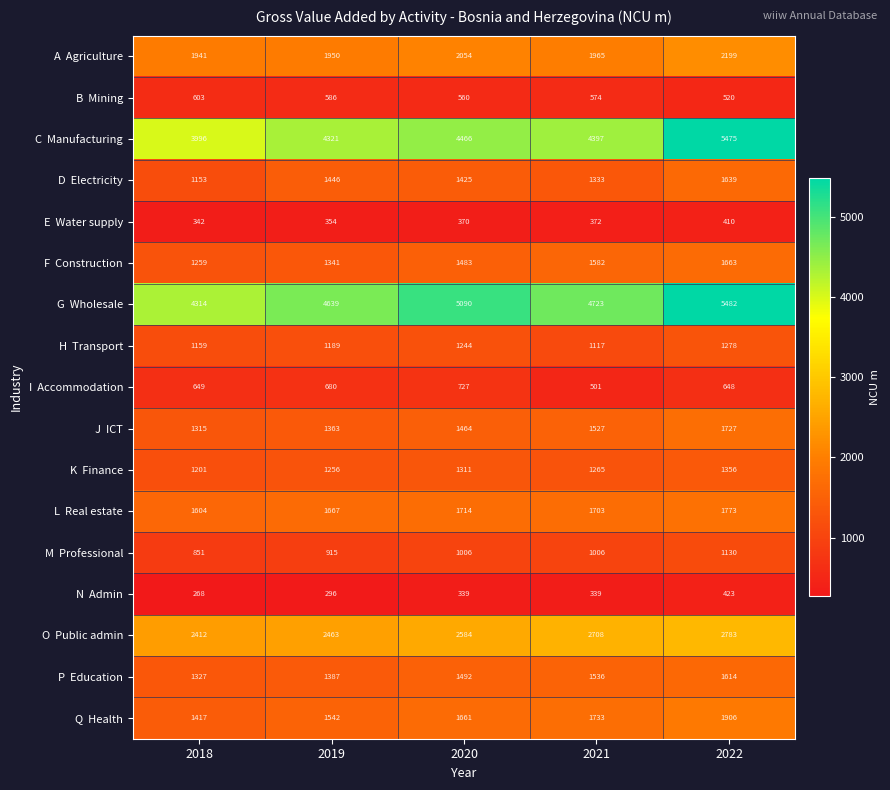

What is the greatest value displayed?

5482